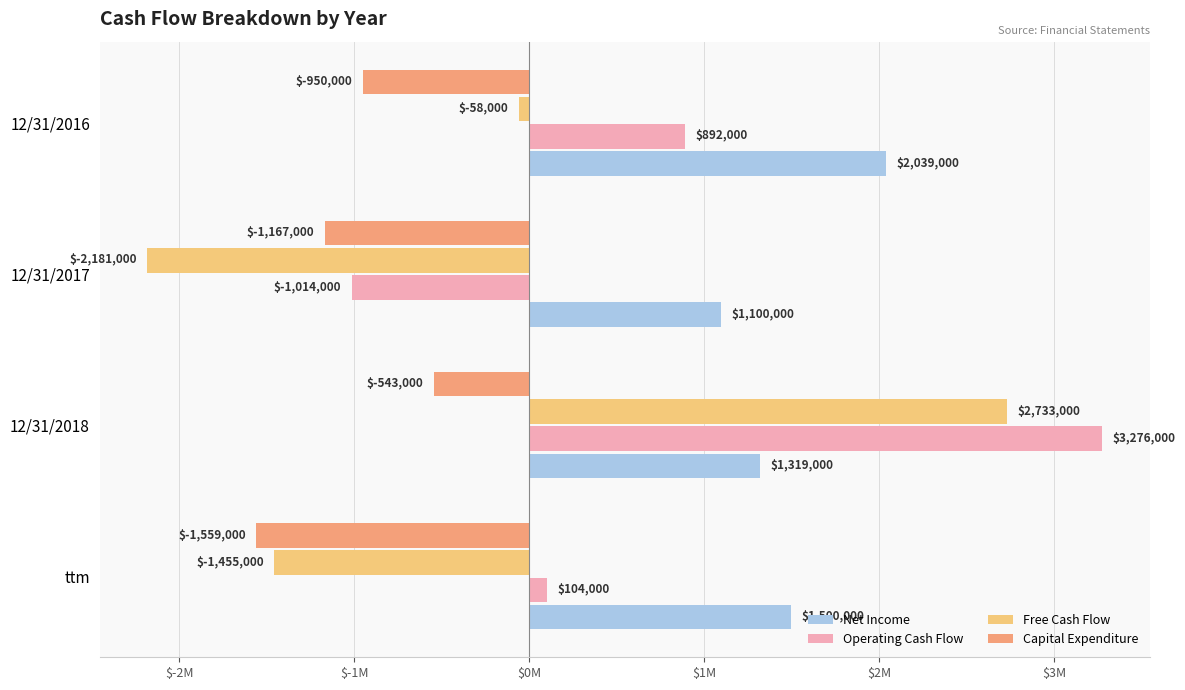

What are all the series names shown in the legend?

Net Income, Operating Cash Flow, Free Cash Flow, Capital Expenditure